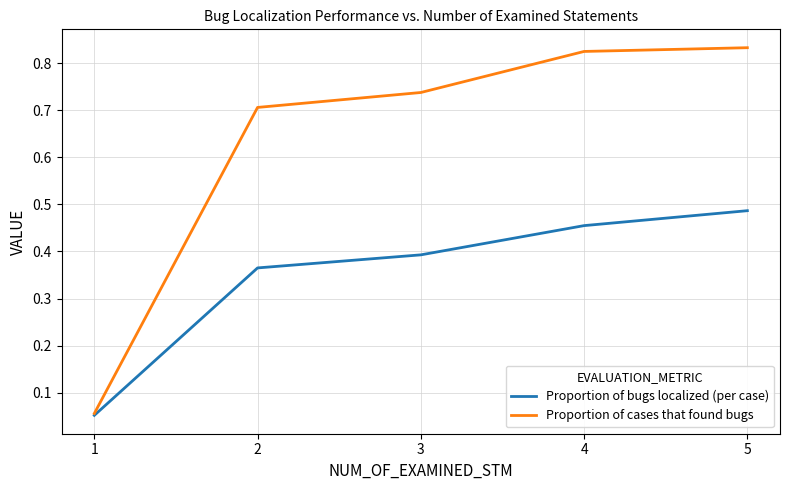

What is the sum of all Proportion of cases that found bugs values?

3.2